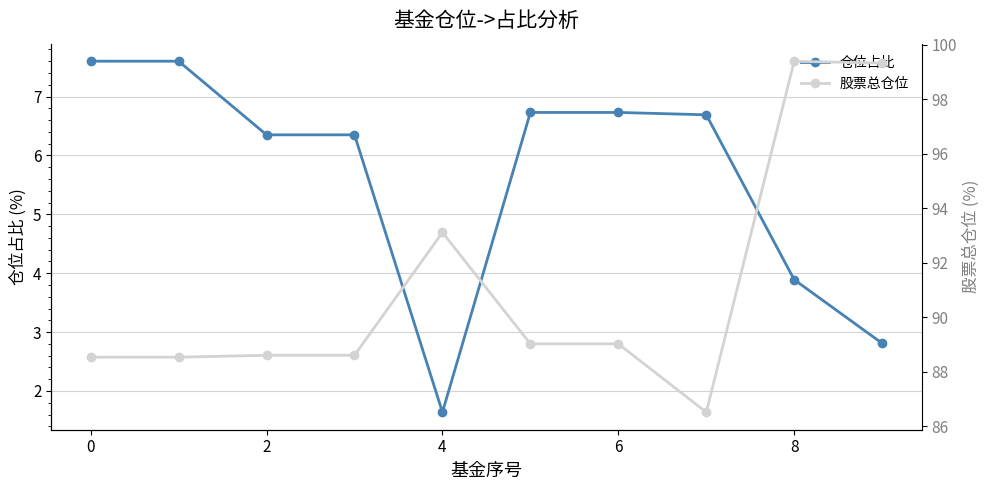

True or false: 仓位占比 and 股票总仓位 intersect in this chart.

False